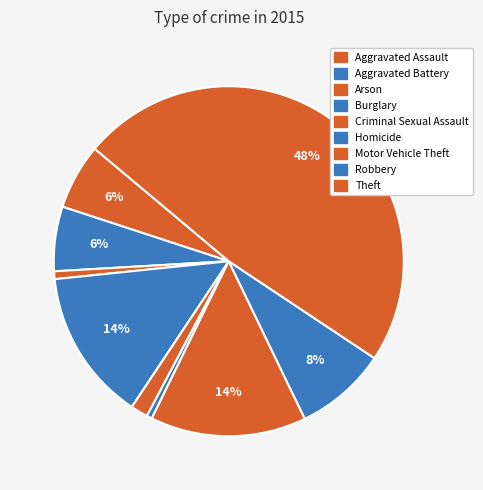

Which has a higher value, Robbery or Burglary?

Burglary